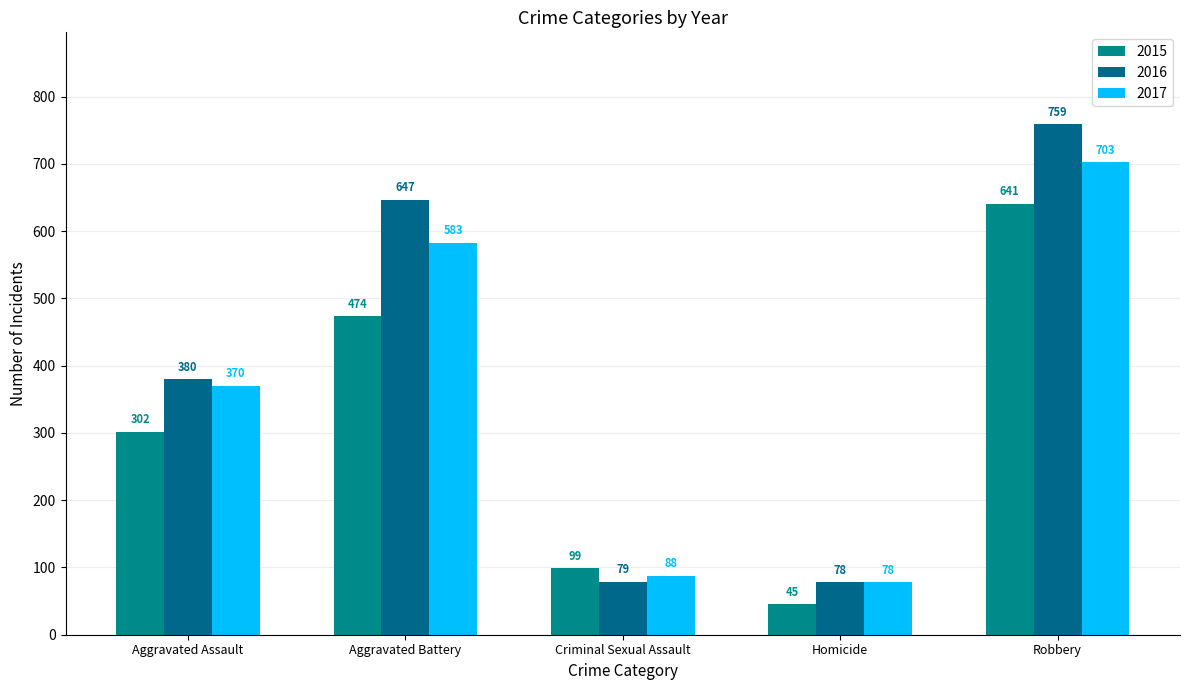

Rank the series at Aggravated Assault from lowest to highest value.

2015, 2017, 2016